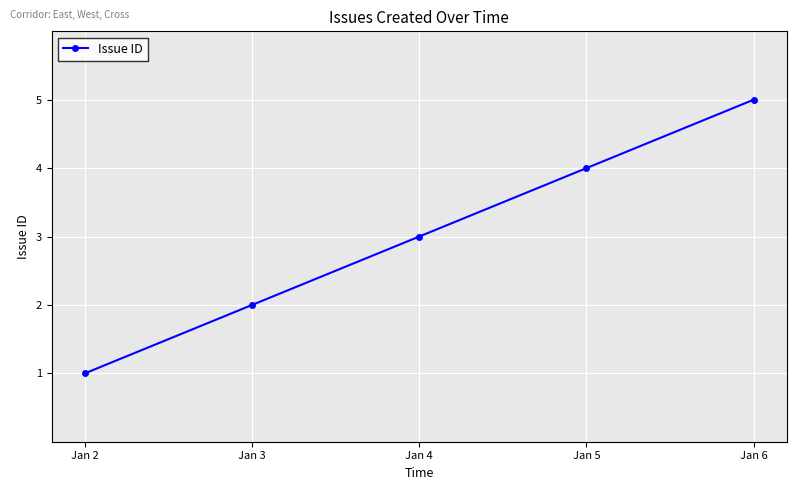

Reading left to right, transcribe all the data shown in this chart.

Jan 2=1	Jan 3=2	Jan 4=3	Jan 5=4	Jan 6=5